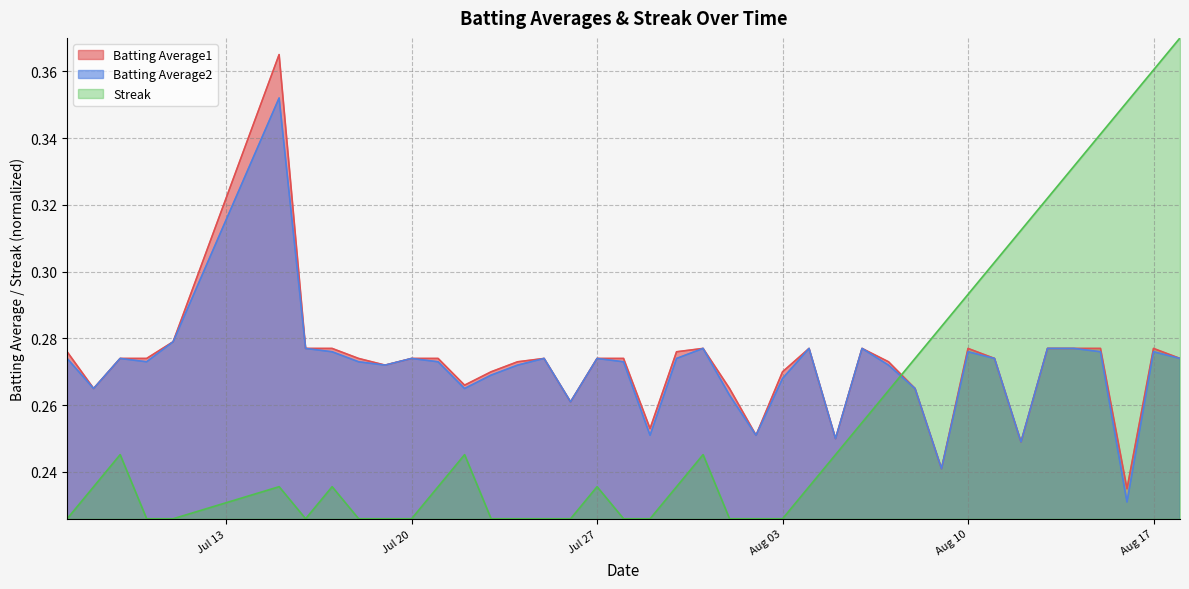

What is the minimum value shown in the chart?

0.2